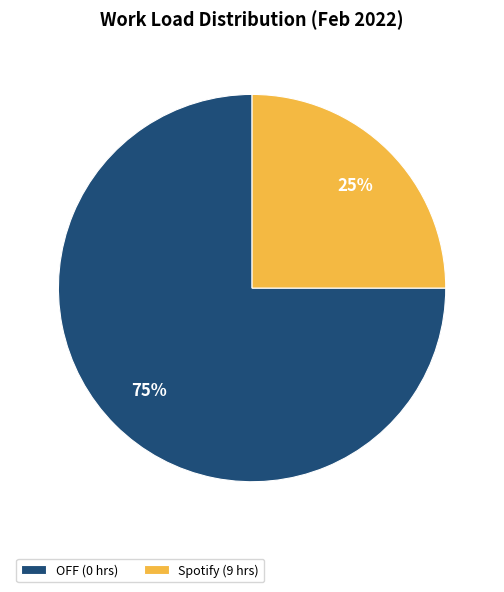

To the nearest percent, what is the difference between the Spotify and OFF slice percentages?

50%